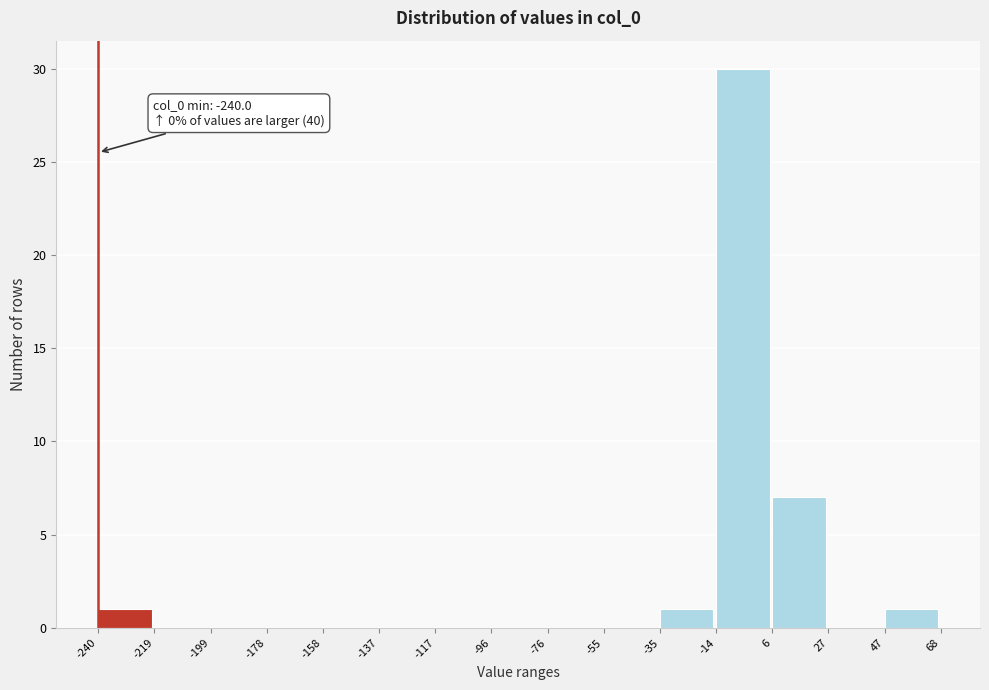

Which range on the x-axis has the tallest bar?

-14 to 6